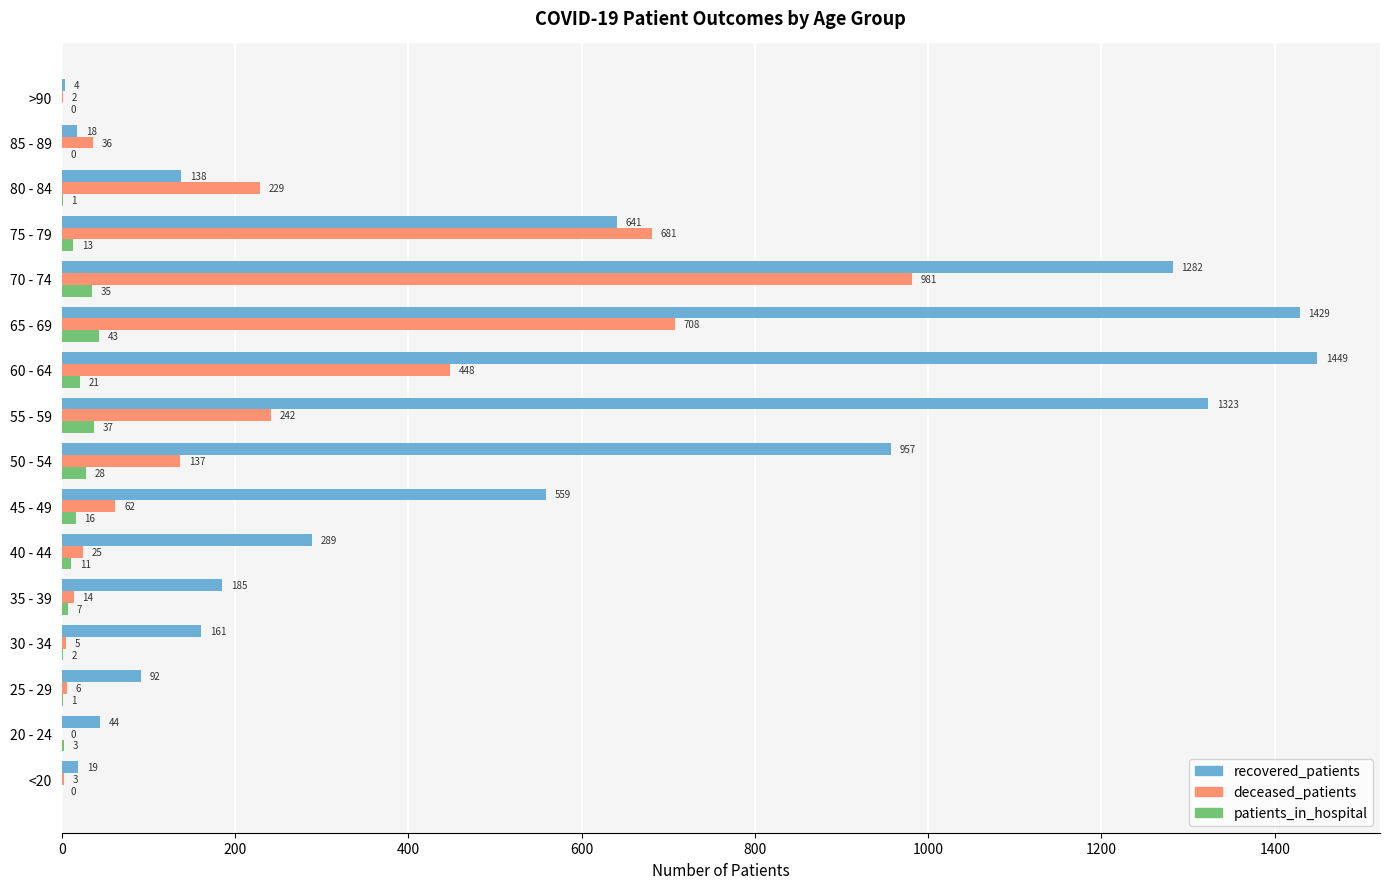

The value of recovered_patients at 80 - 84 is 138. True or false?

True